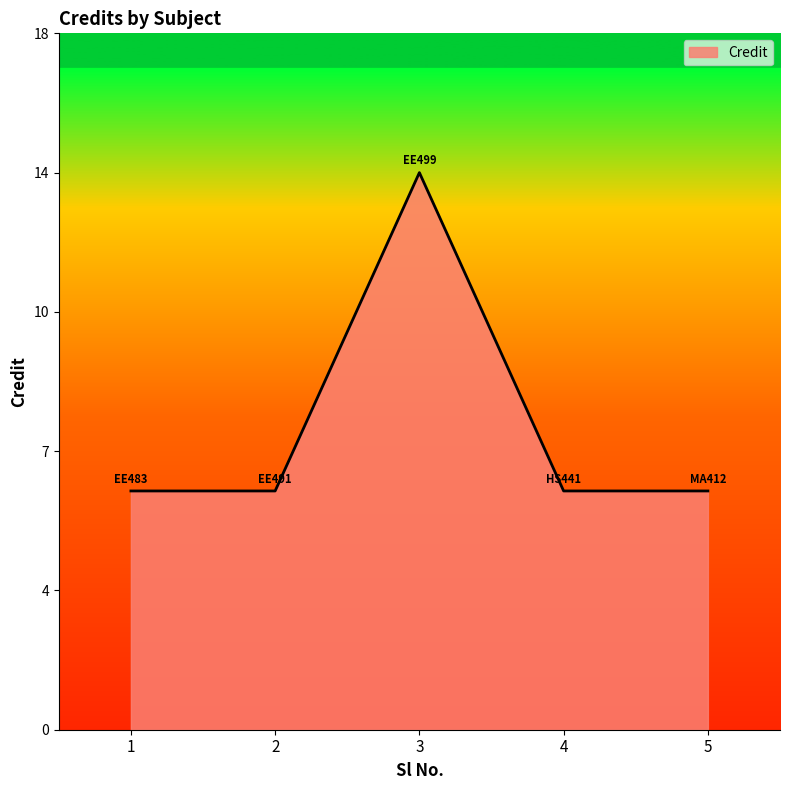

Is this an area chart (filled region under the line)?

Yes